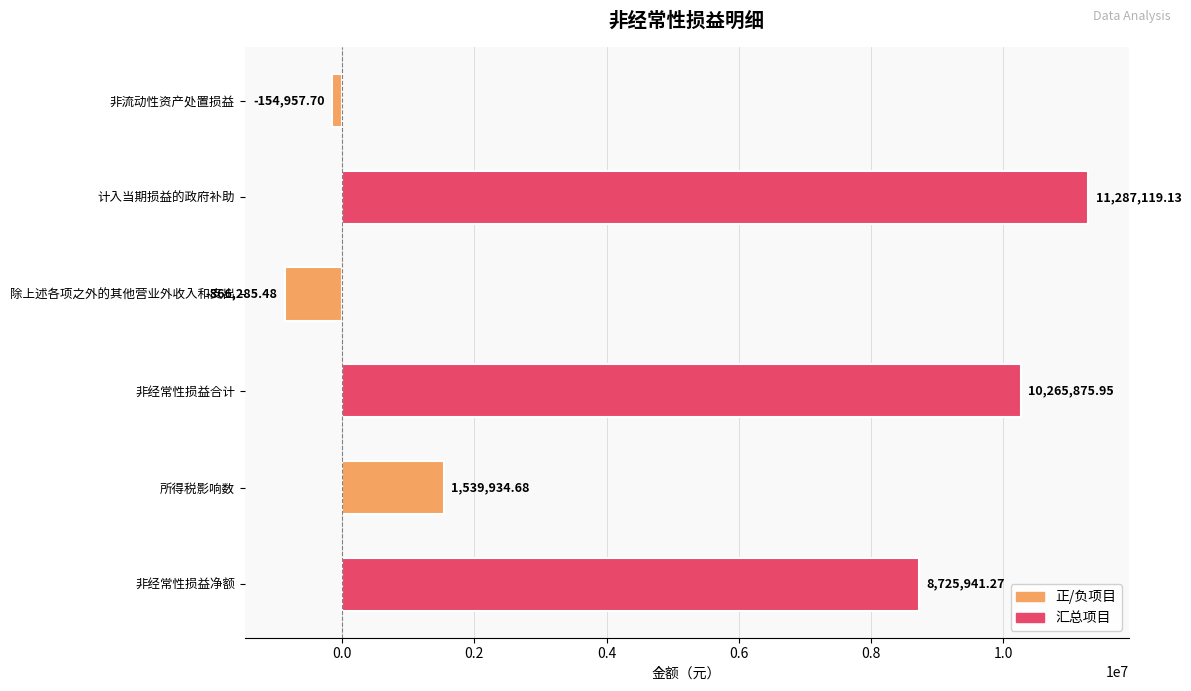

At which label is the value closest to 5210416?

非经常性损益净额